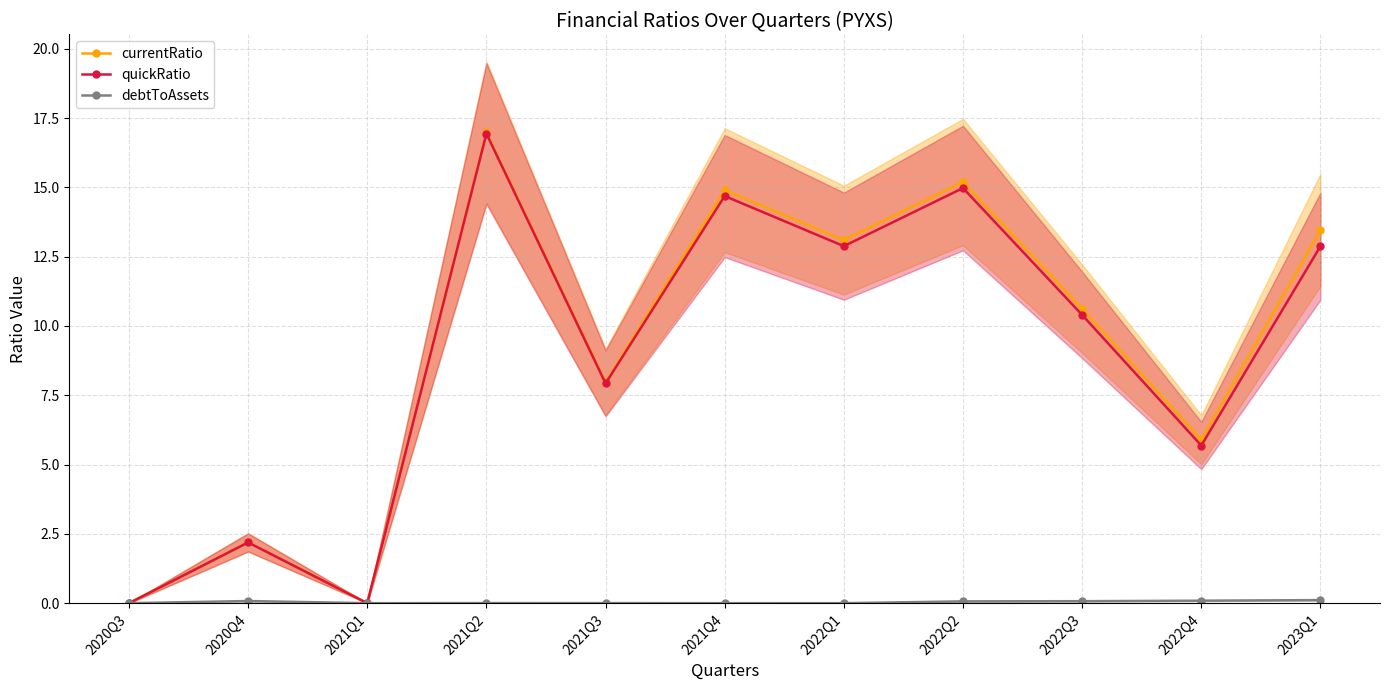

The value of quickRatio at 2022Q1 is 2.8. True or false?

False